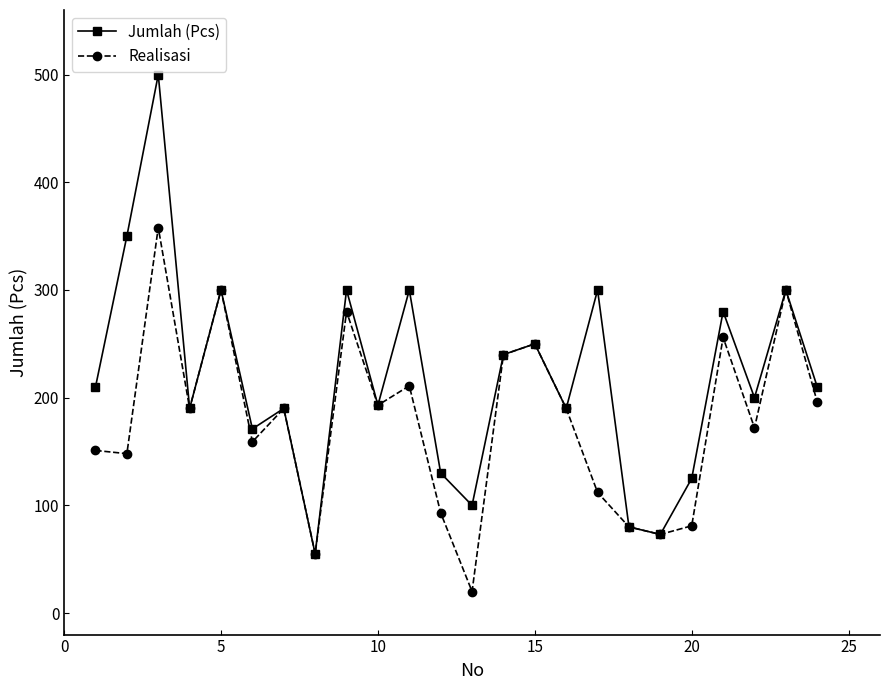

Which series has the largest total across all categories?

Jumlah (Pcs)